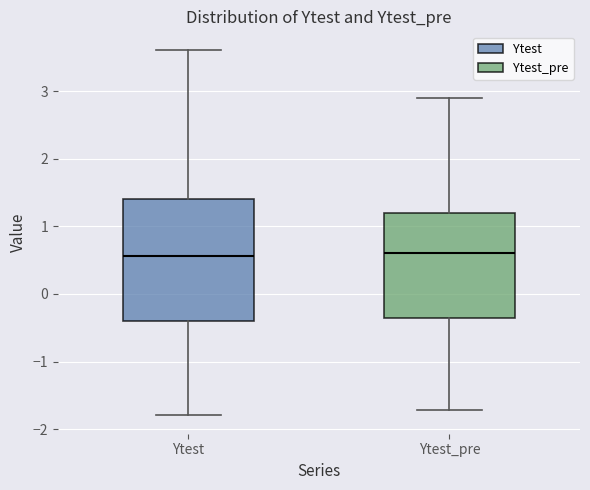

Comparing the boxes themselves (not the whiskers), which one is the tallest?

Ytest